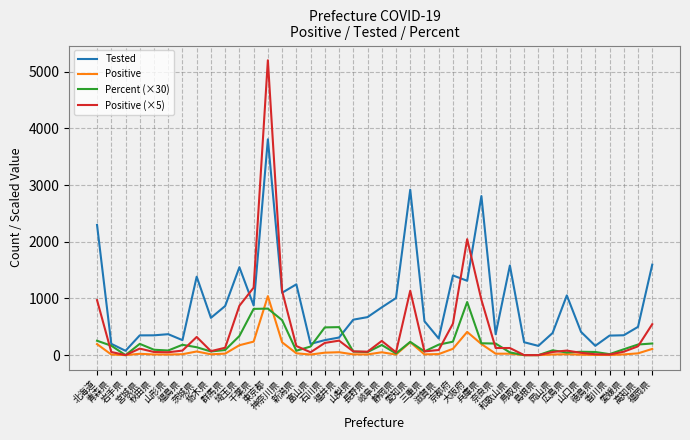

True or false: Positive (×5) and Tested cross at least once.

True